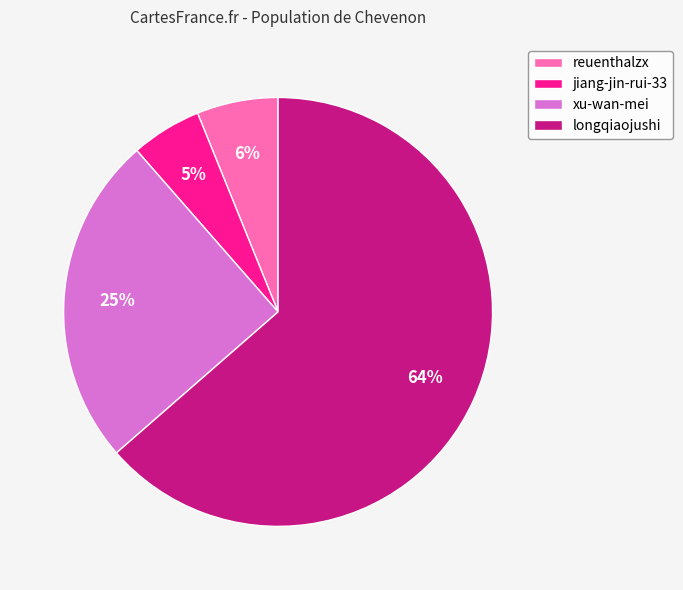

What is the majority slice?

longqiaojushi